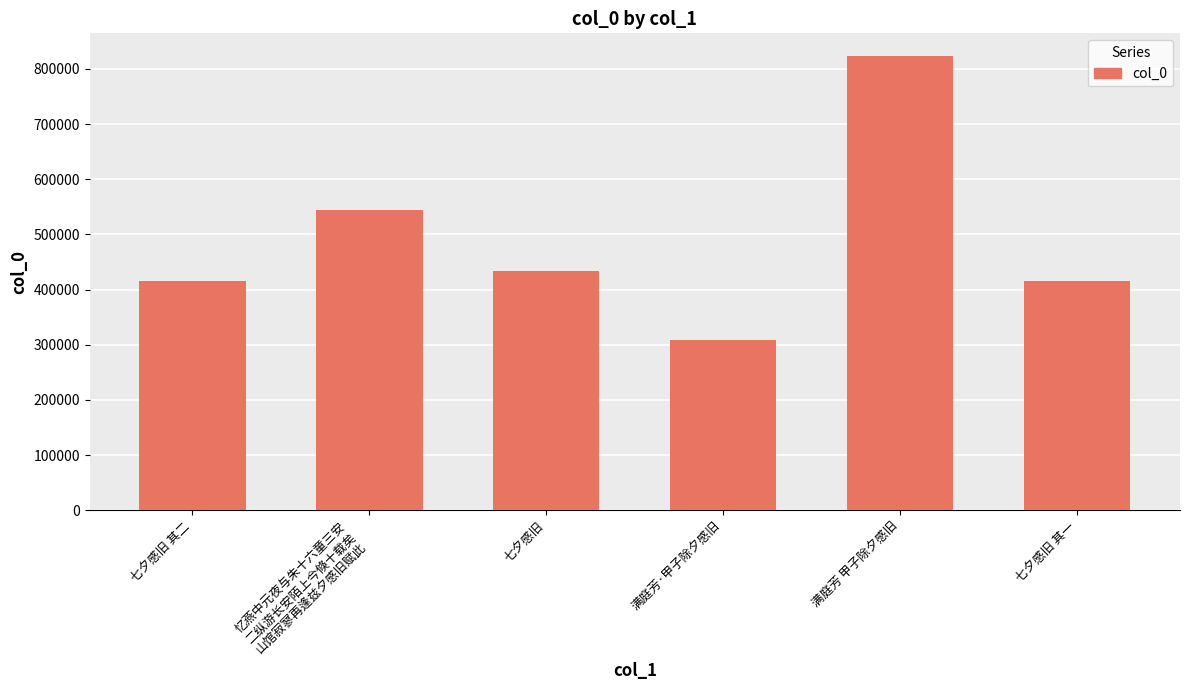

What is the difference between the values at 满庭芳 甲子除夕感旧 and 满庭芳·甲子除夕感旧?

515091